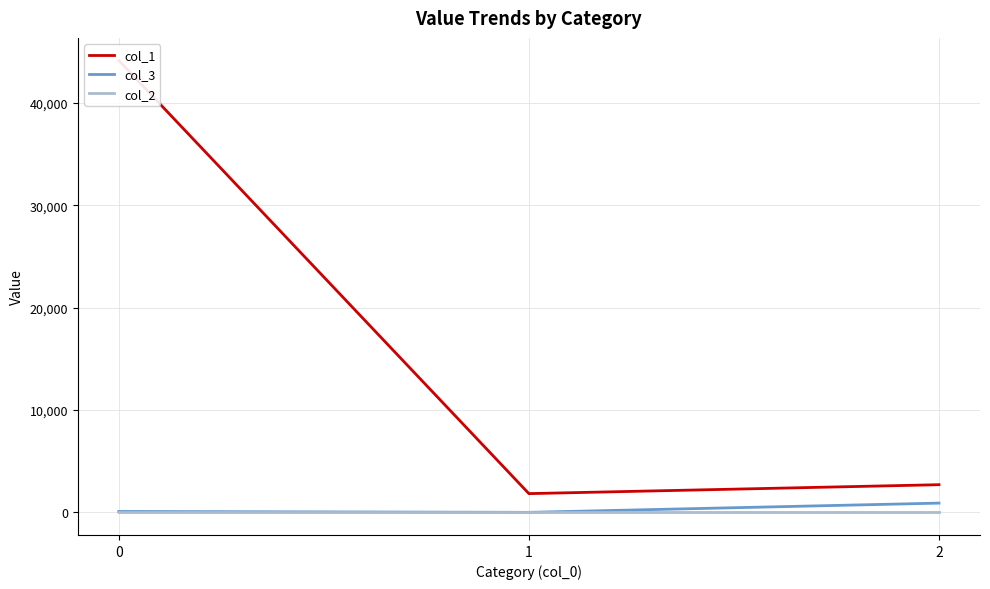

Rank the categories by col_2 value from lowest to highest.

0, 1, 2